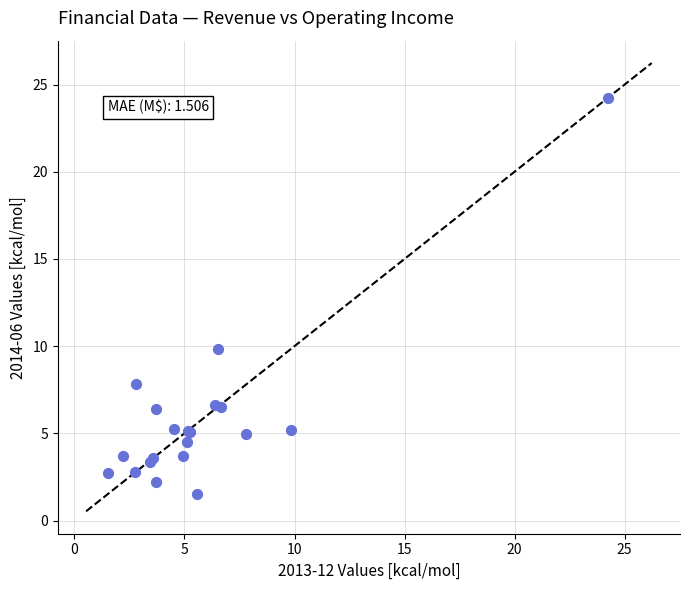

What Y value in the scatter plot is closest to 12?

9.9